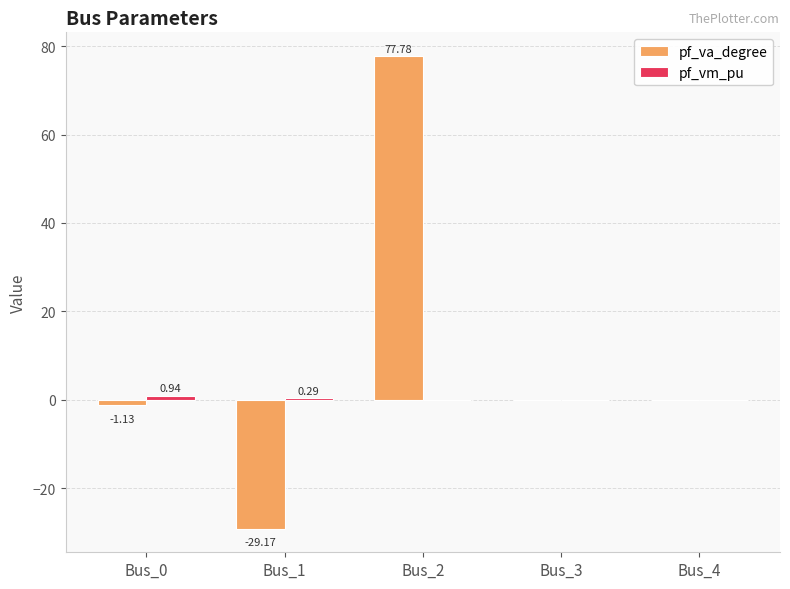

At which category is the sum across all series the highest?

Bus_2